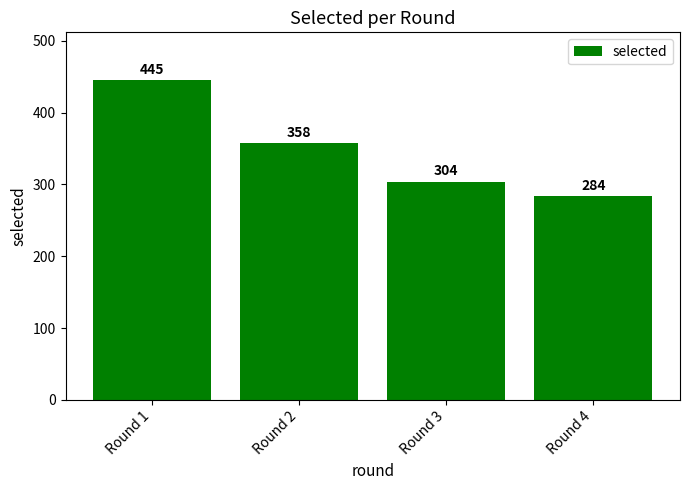

What is the sum of the values at Round 4 and Round 1?

729